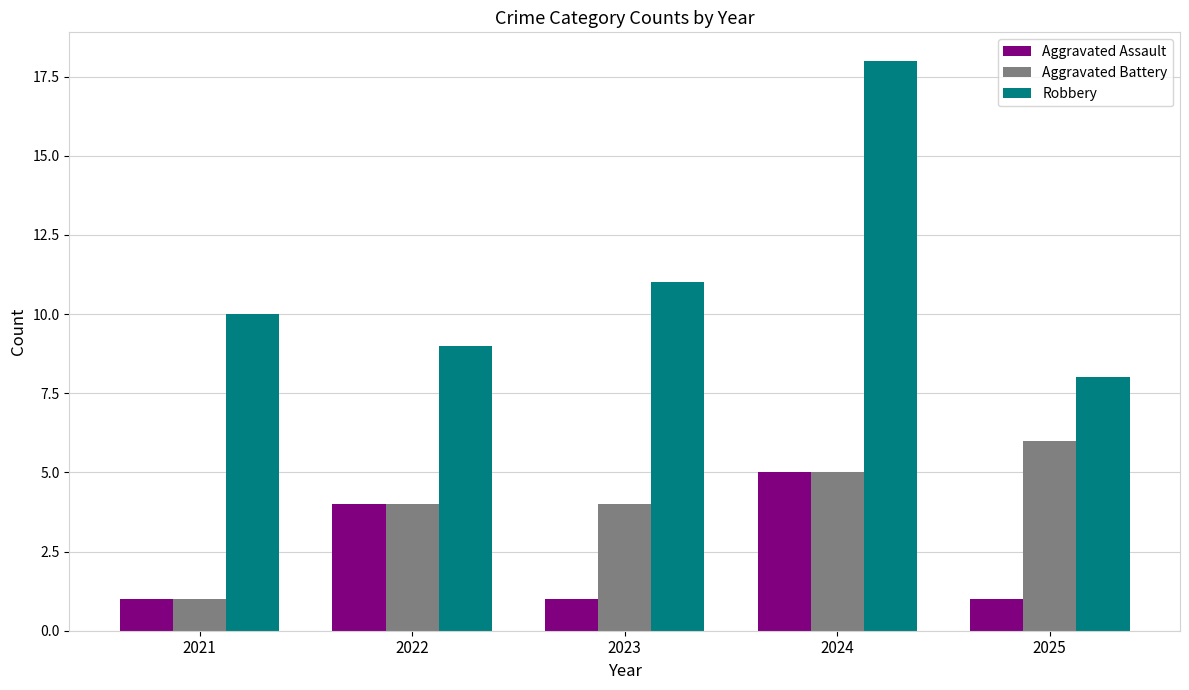

Count the number of data series in this chart.

3